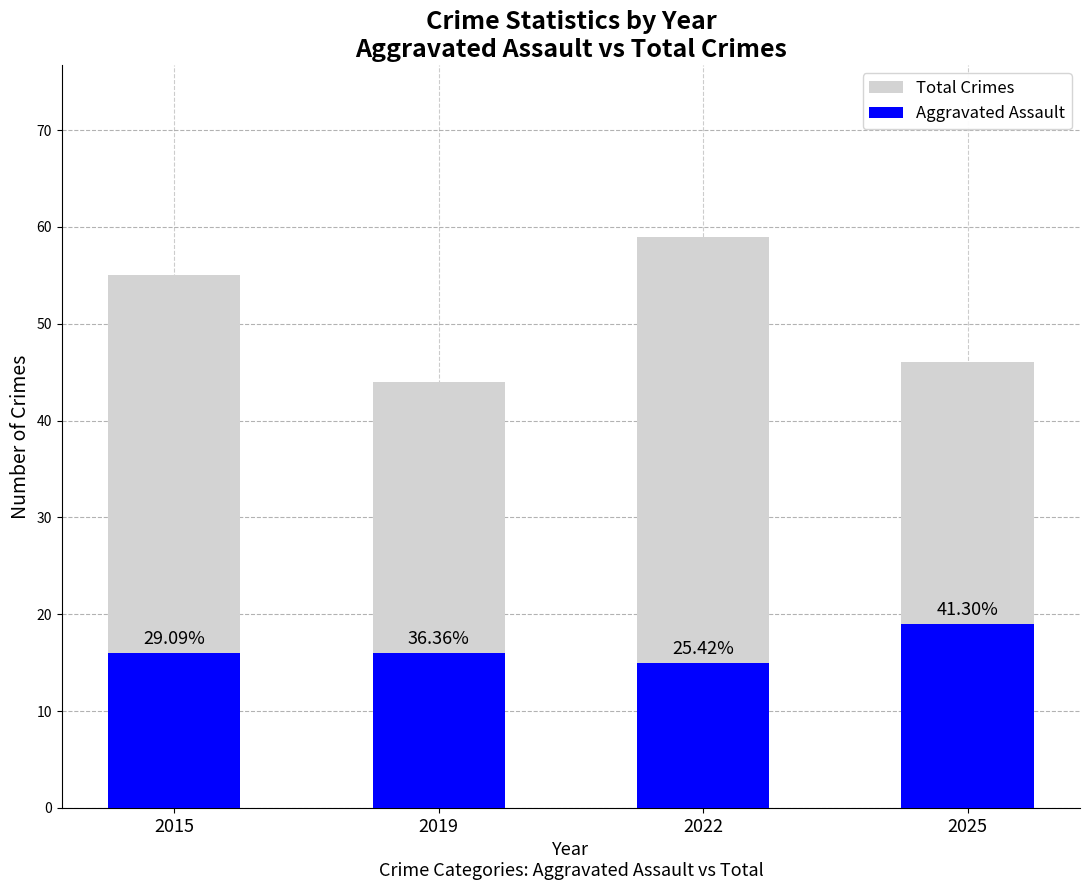

What are all the series names shown in the legend?

Total Crimes, Aggravated Assault